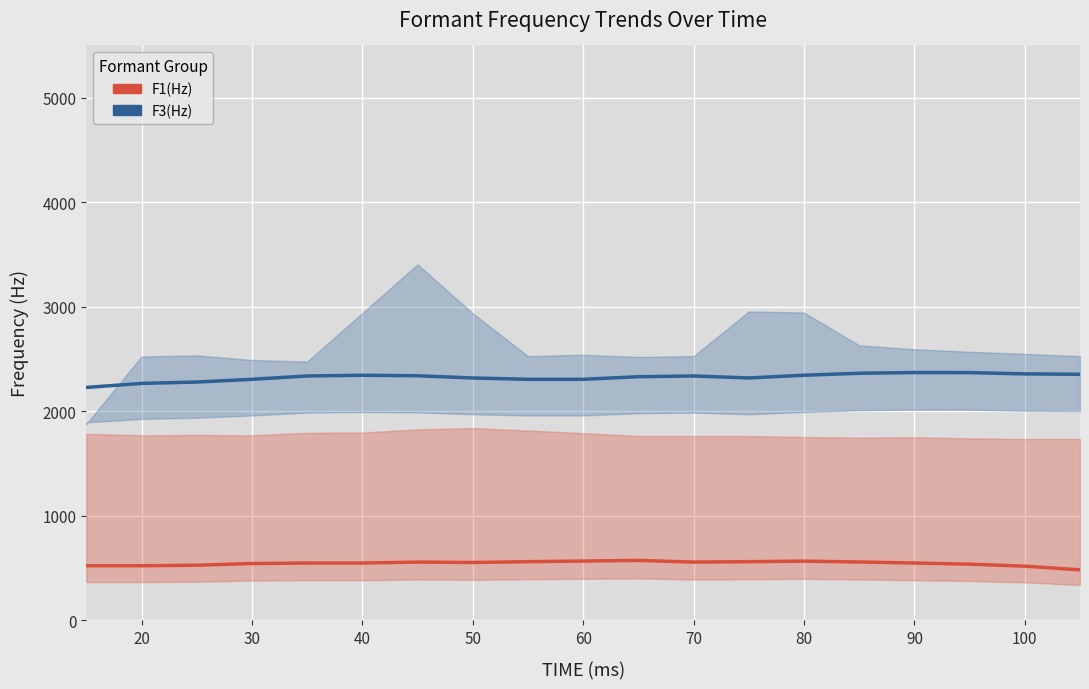

What is the difference between the second highest and minimum values in the F1(Hz) series?

84